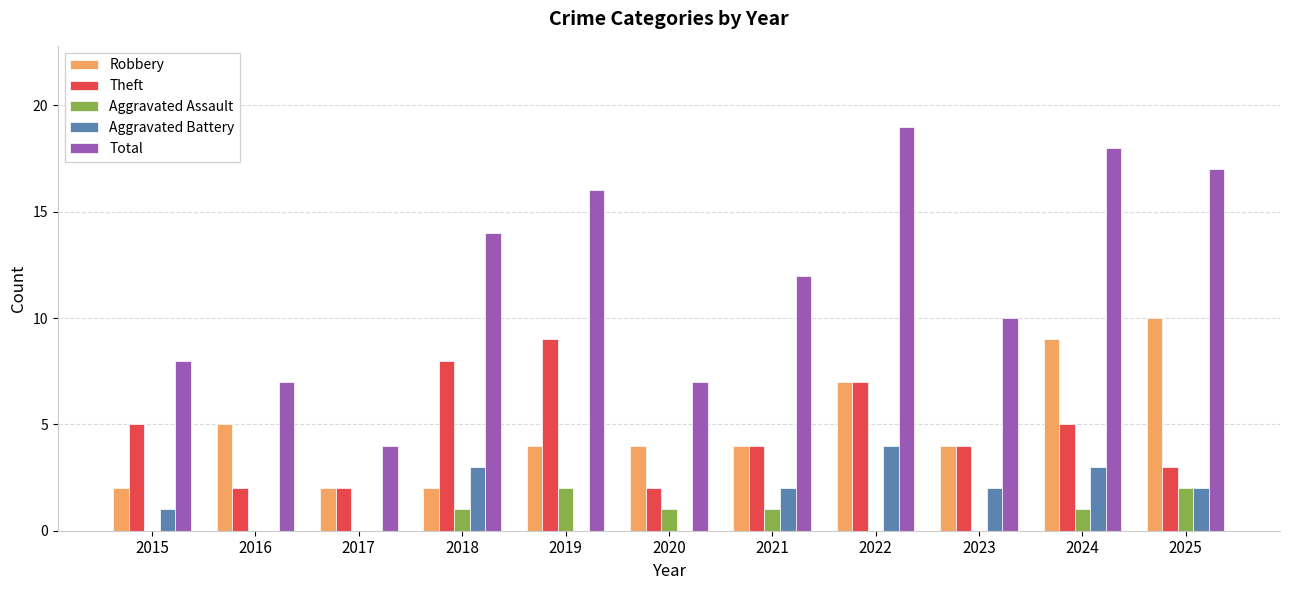

What is the sum of the Theft values at 2020 and 2018?

10